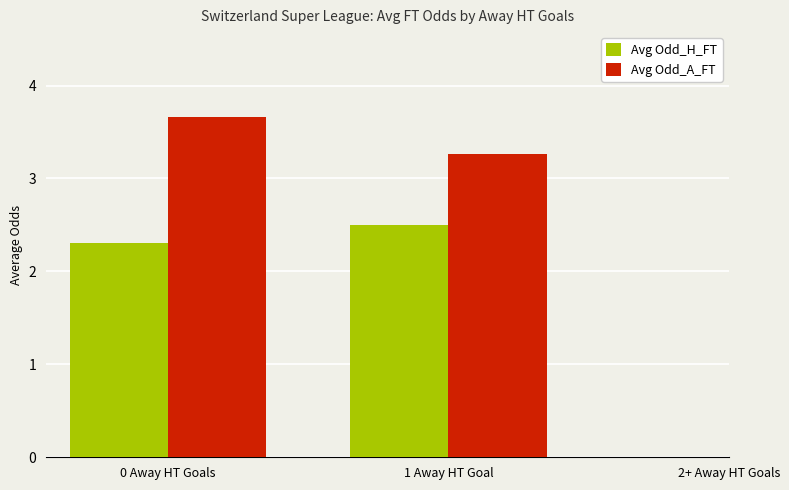

What is the highest value of the Avg Odd_H_FT series?

2.5